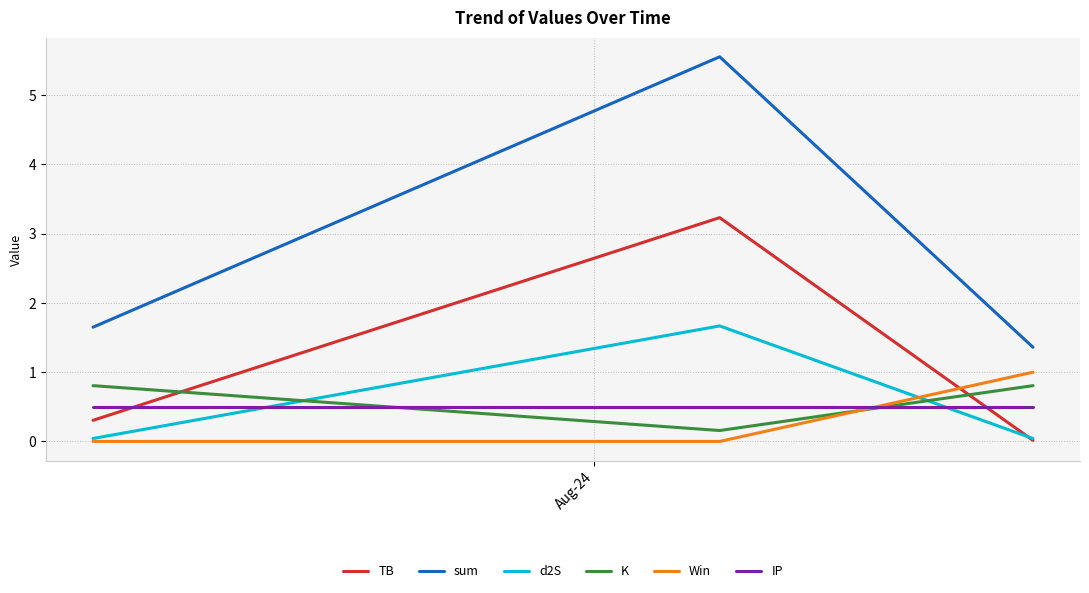

Which series has the widest spread of values?

sum